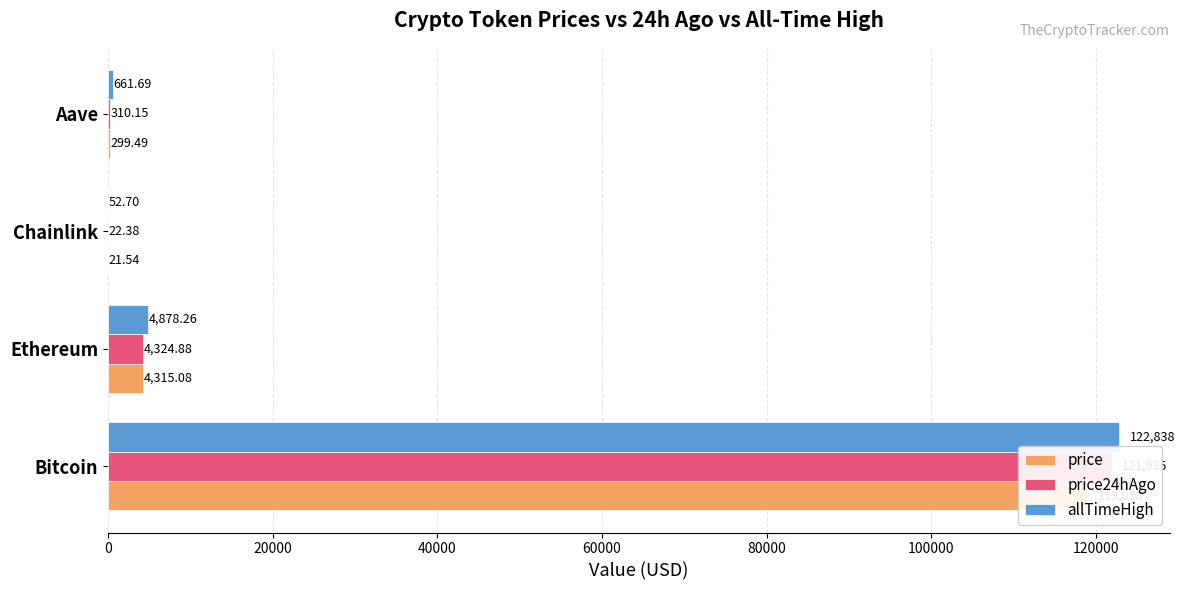

At how many categories does at least one series exceed 51007?

1